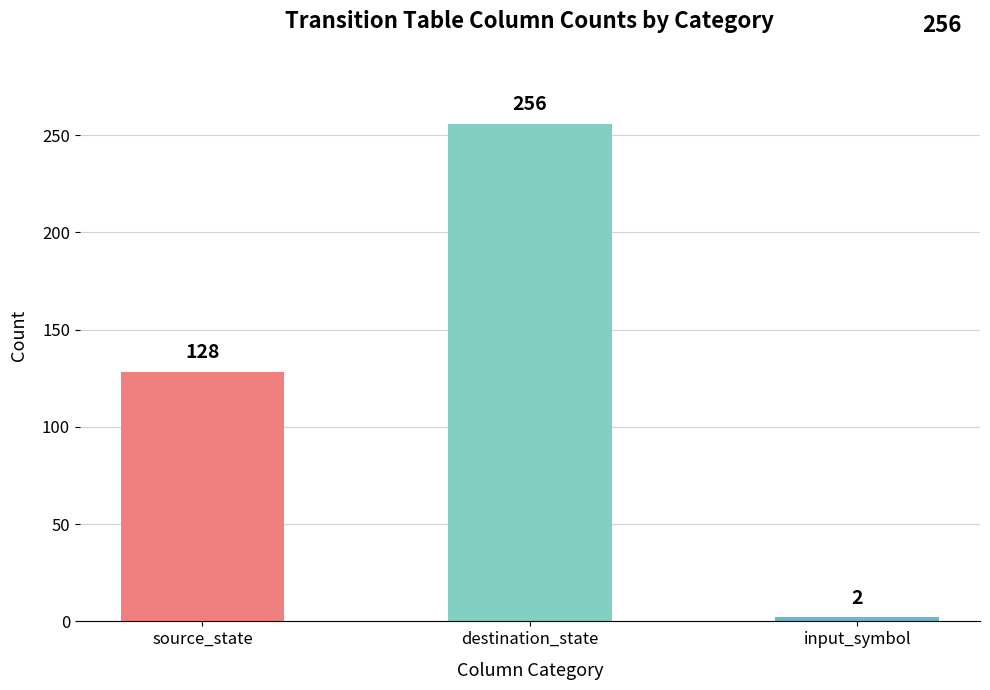

Where is the data nearest to the value 129?

source_state